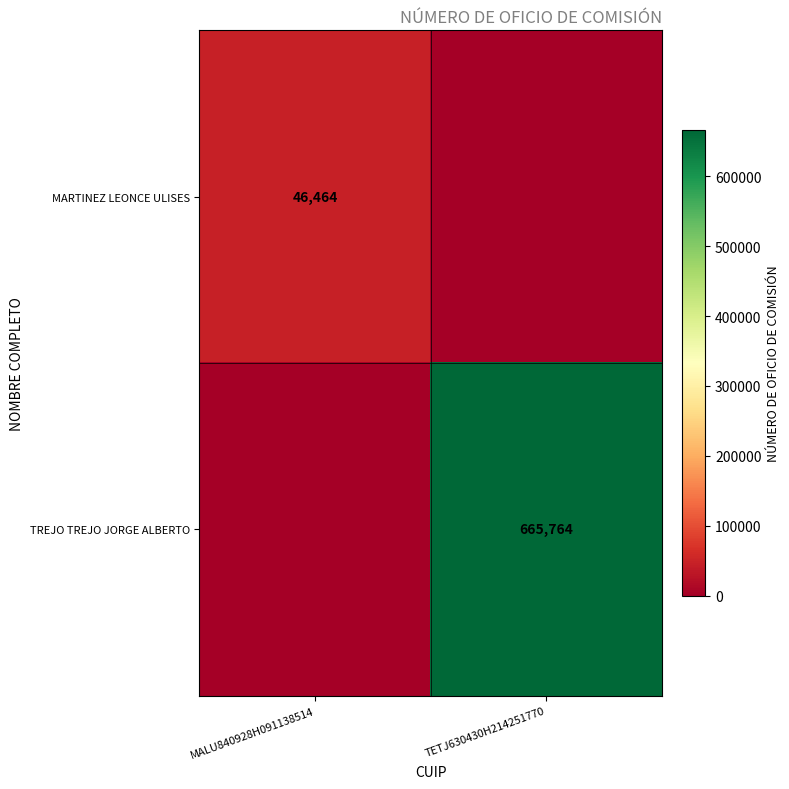

The value of TREJO TREJO JORGE ALBERTO at TETJ630430H214251770 is 243628. True or false?

False